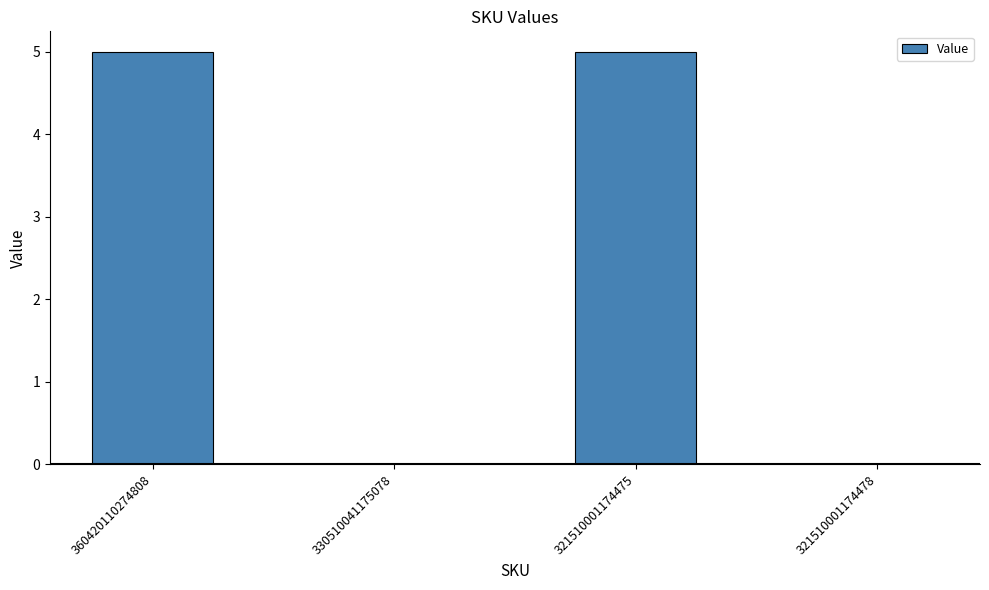

The chart shows a value of 0 at 330510041175078. True or false?

True